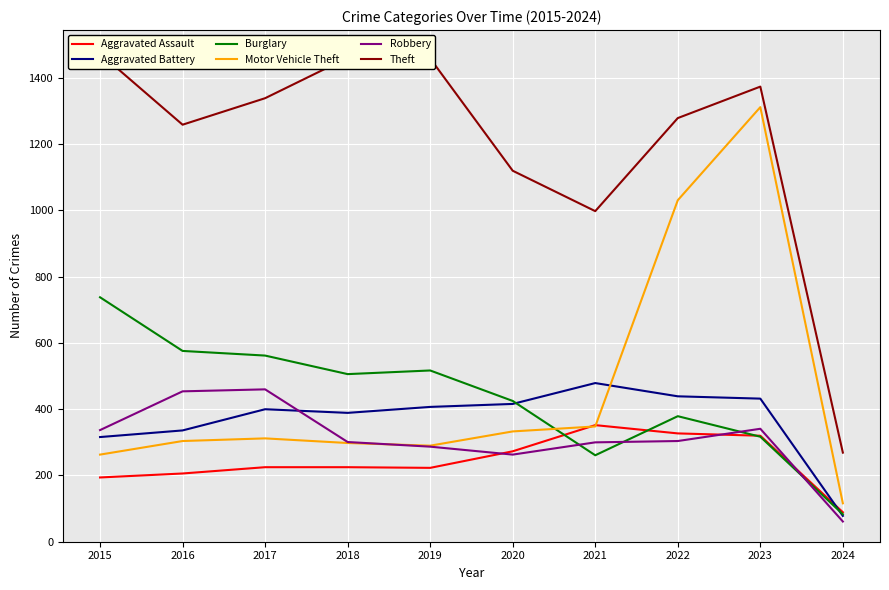

The Burglary series shows 261 at 2021. True or false?

True